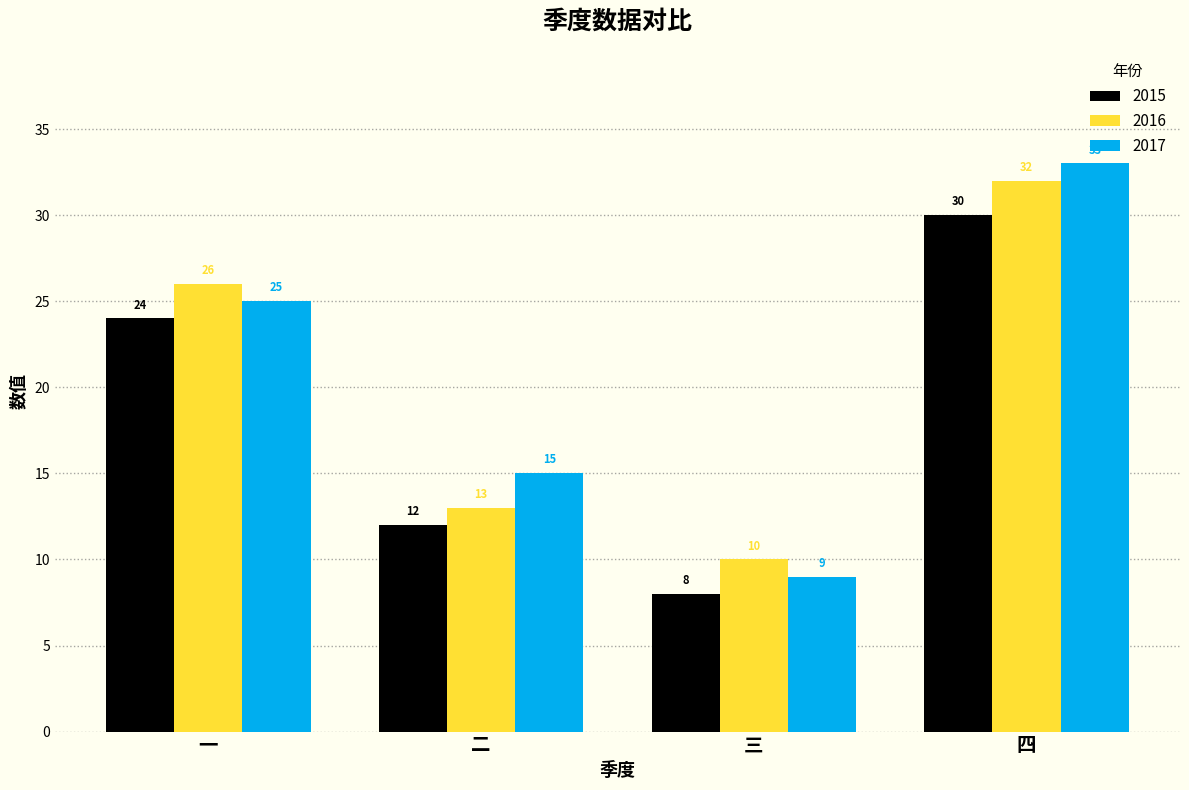

Reading right to left, transcribe all the data shown in this chart.

2015: 30	8	12	24
2016: 32	10	13	26
2017: 33	9	15	25